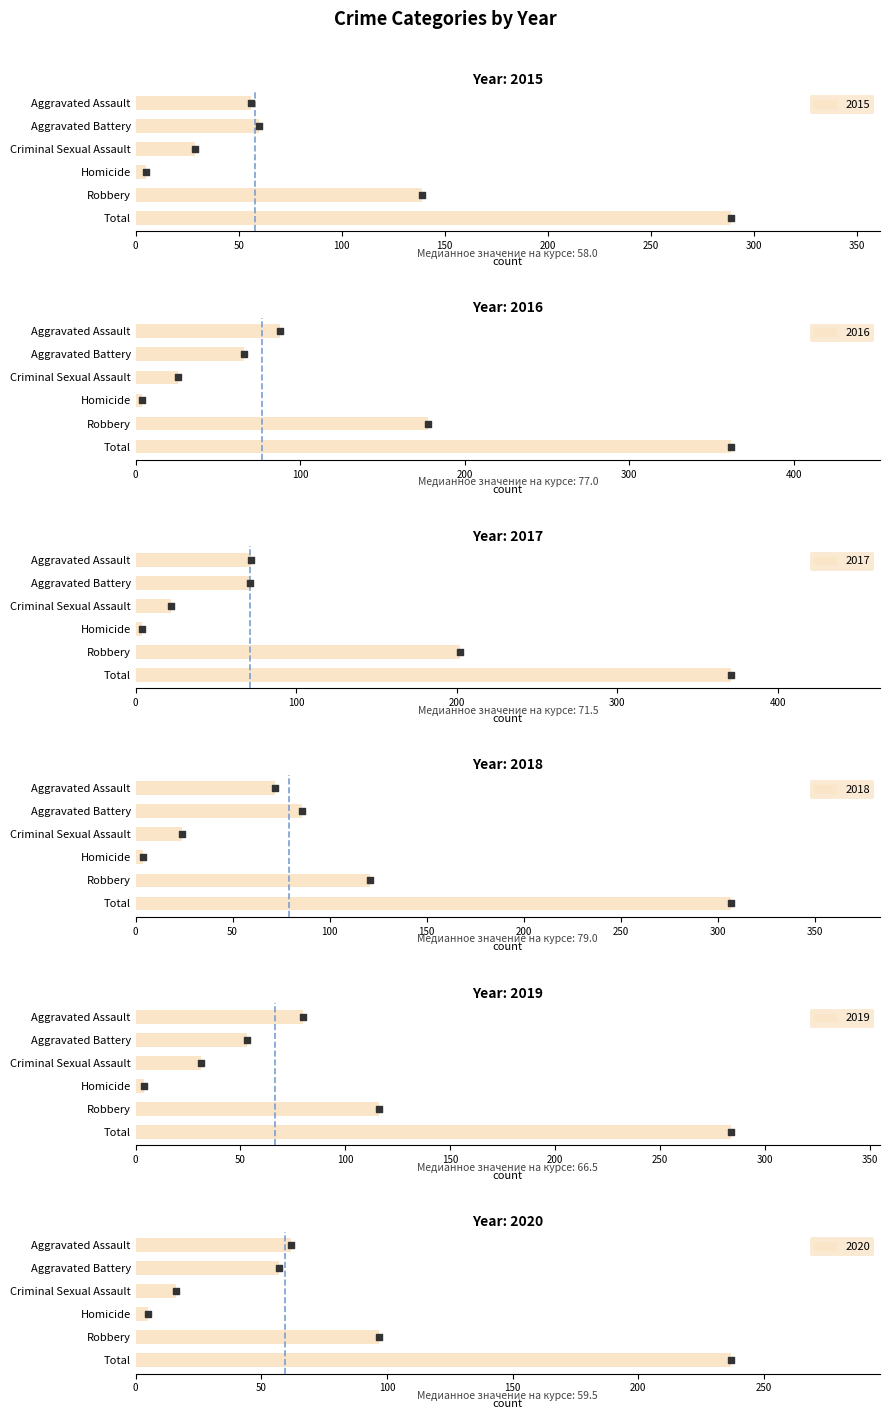

Which series reaches the maximum Y coordinate?

2015 markers